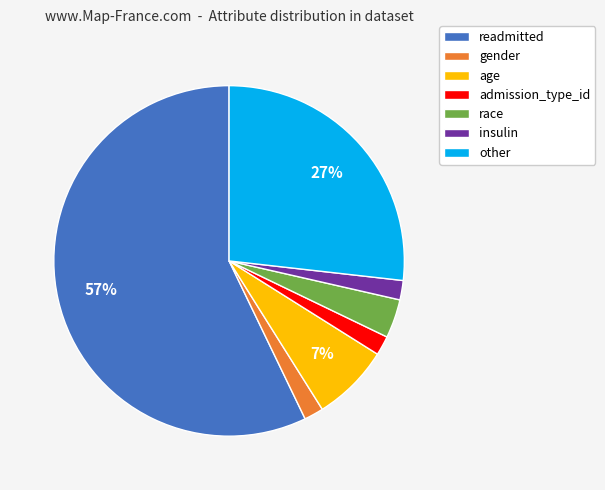

How many segments does this pie chart have?

7